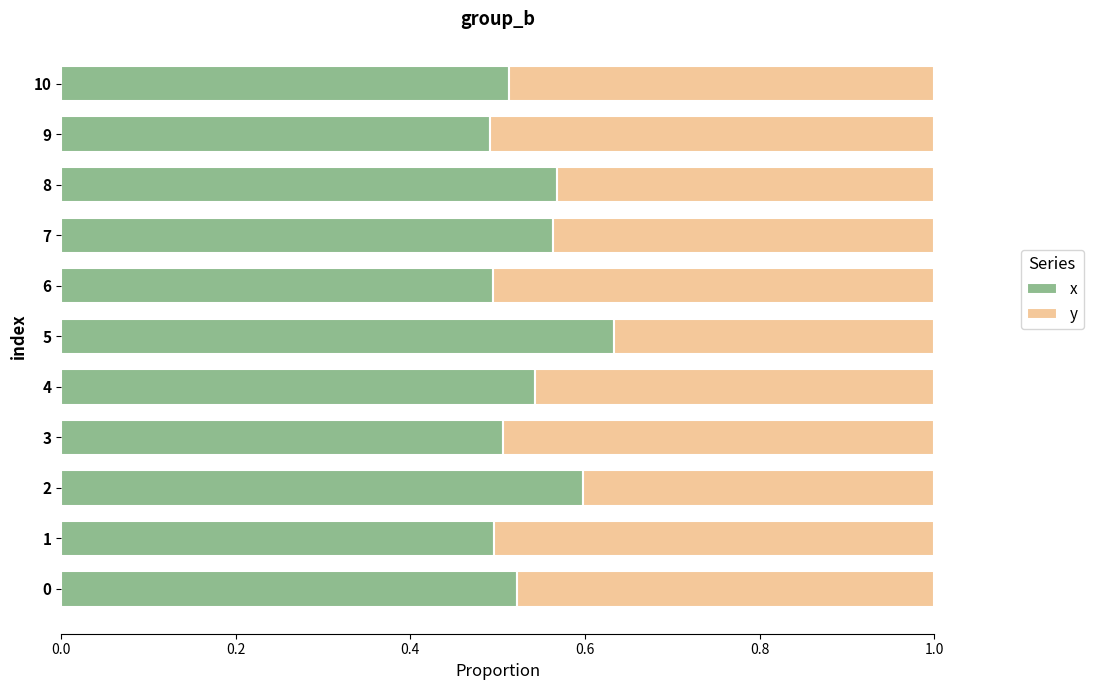

What is the total value across all series at 10?

1.0